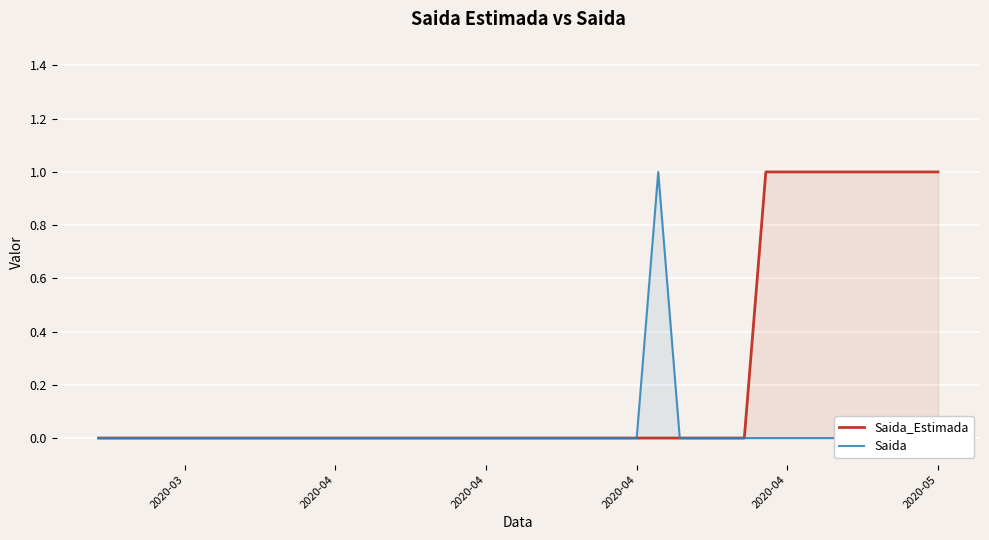

What is the value of the Saida_Estimada point at the 33rd from the left?

1